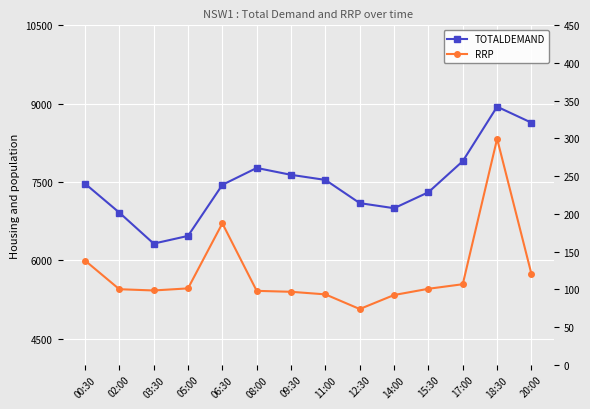

Rank the series by their maximum value, from highest to lowest.

TOTALDEMAND, RRP